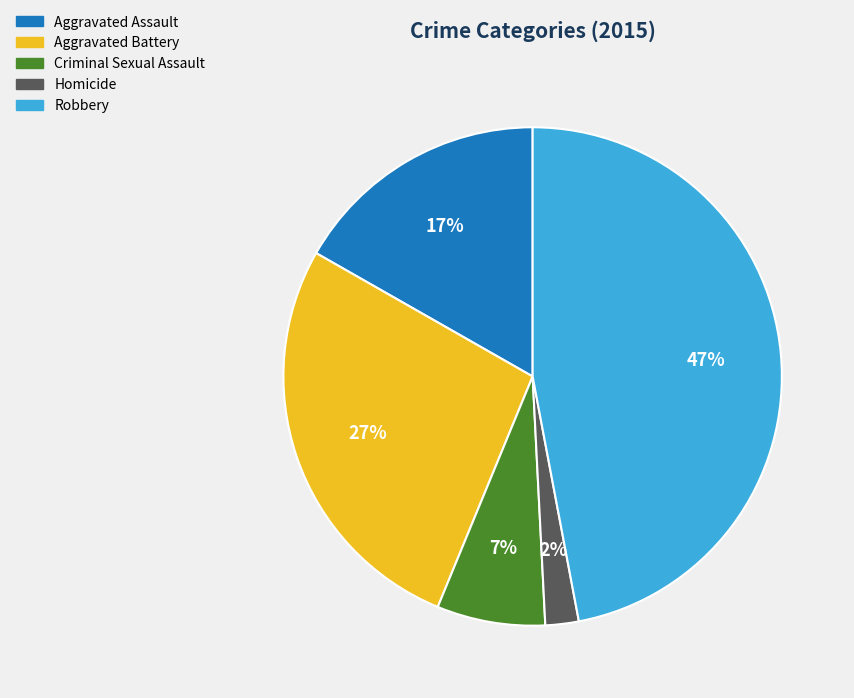

To the nearest percent, what is the average slice percentage?

20%